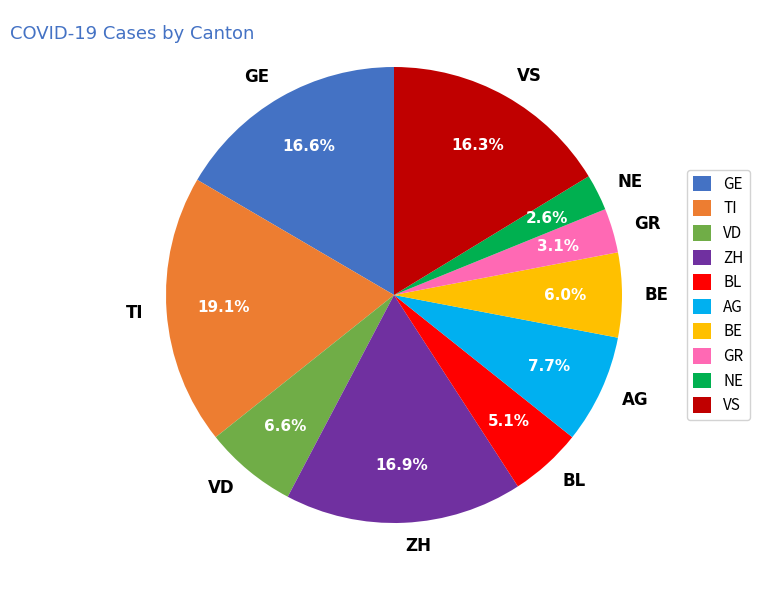

Between AG and ZH, which is larger?

ZH